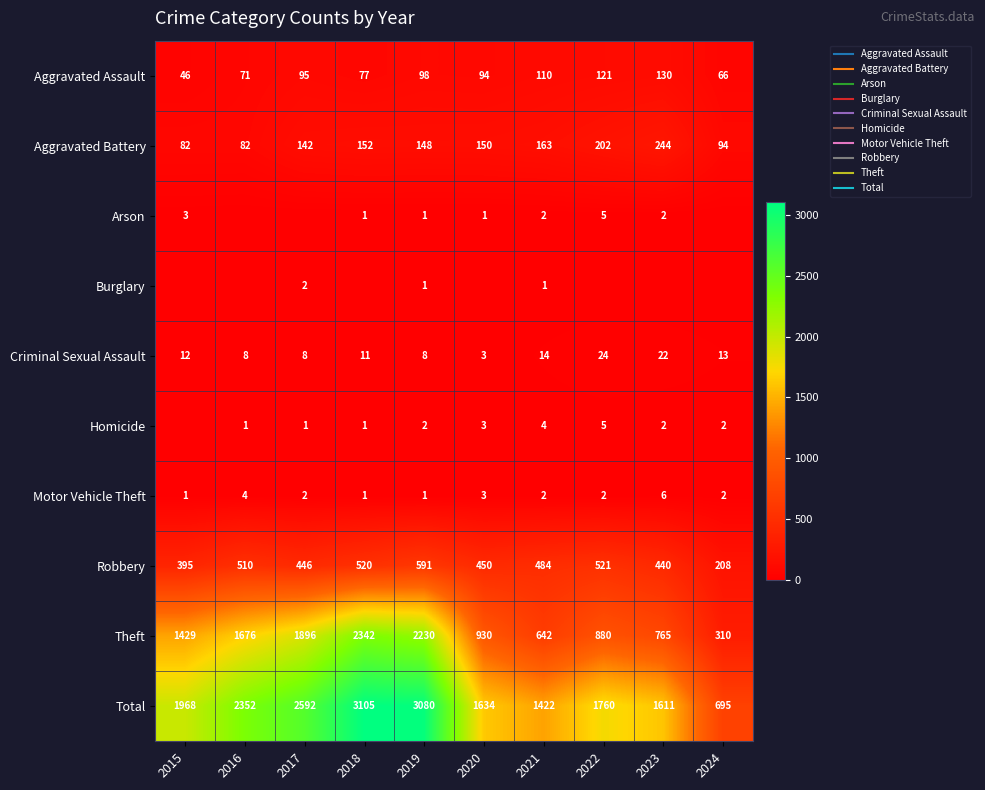

Which series has the largest range (max minus min)?

Total